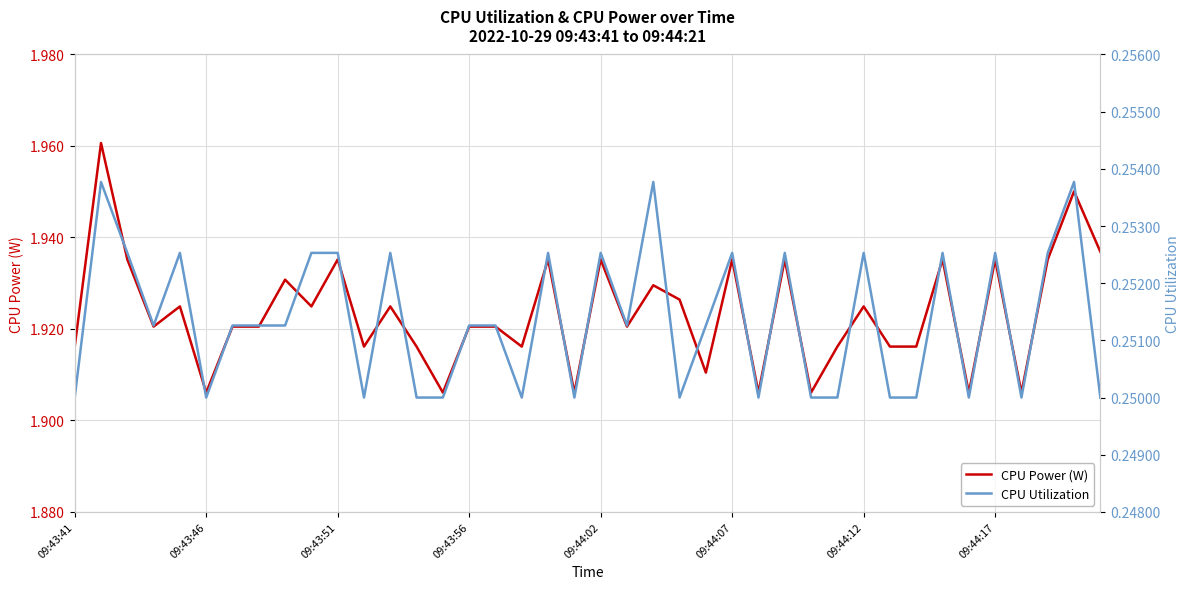

True or false: CPU Power (W) and CPU Utilization cross at least once.

False